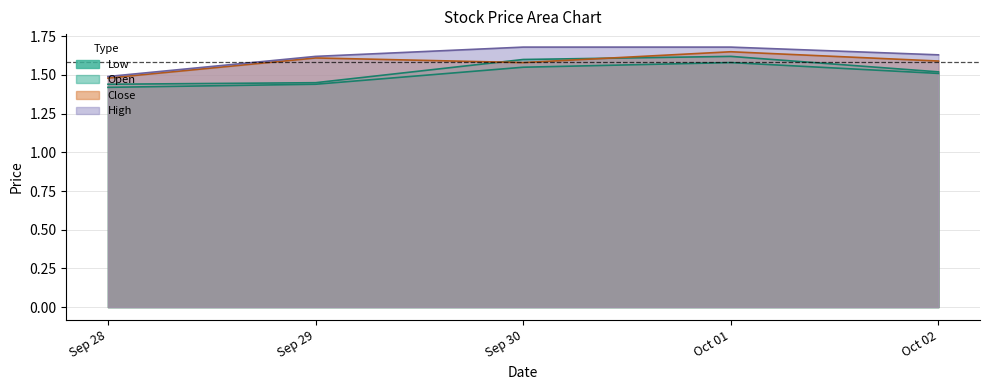

Which series has the widest spread of values?

High